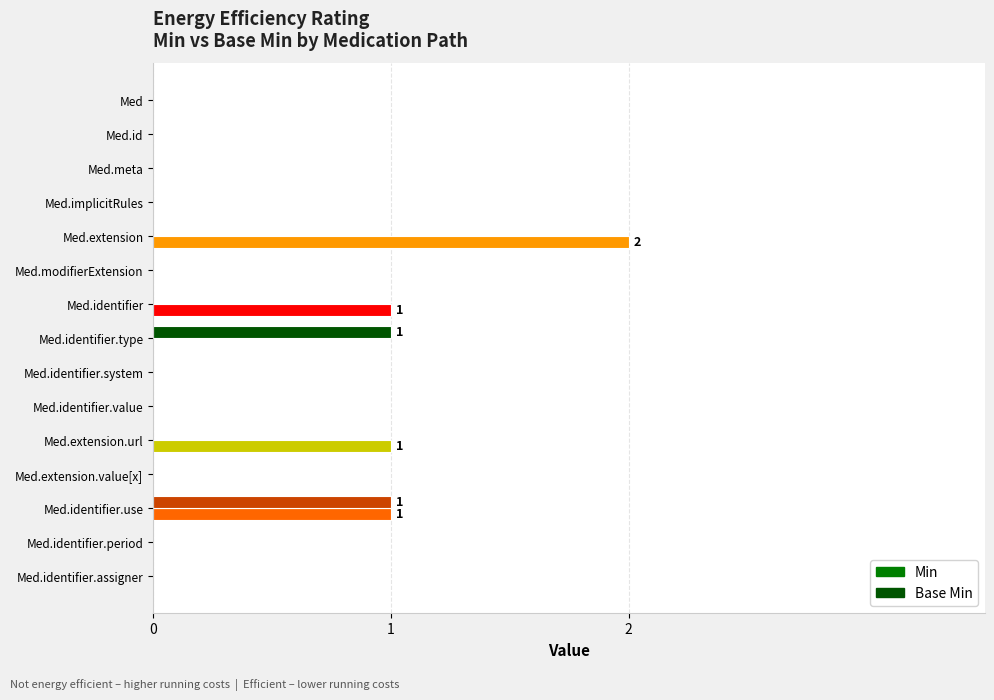

What is the sum of all Min values?

5